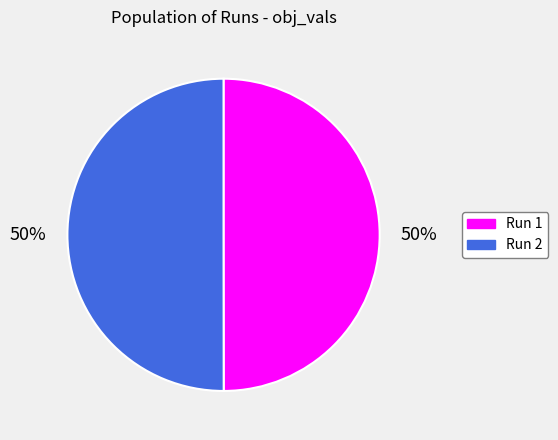

Combined, do Run 2 and Run 1 account for over 50%?

Yes